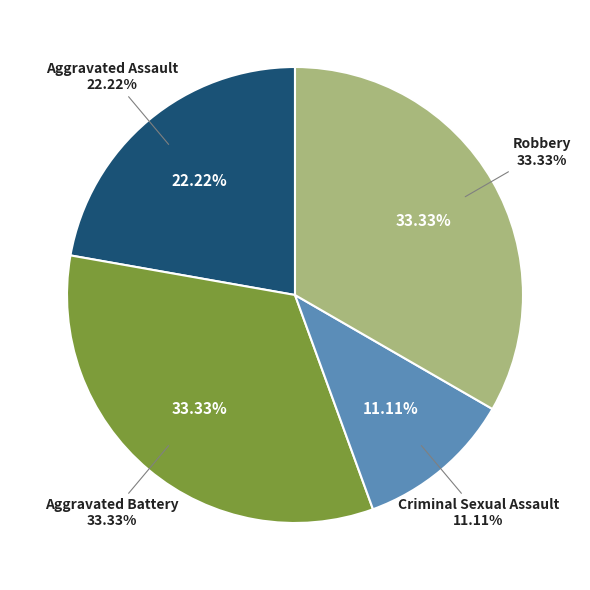

Does Criminal Sexual Assault represent more than half of the total?

No